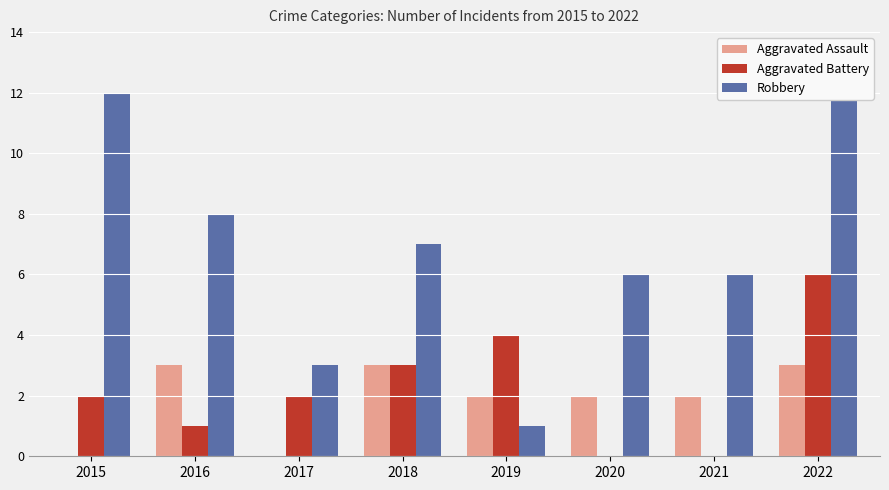

What is the spread (max minus min) of values at 2017?

3